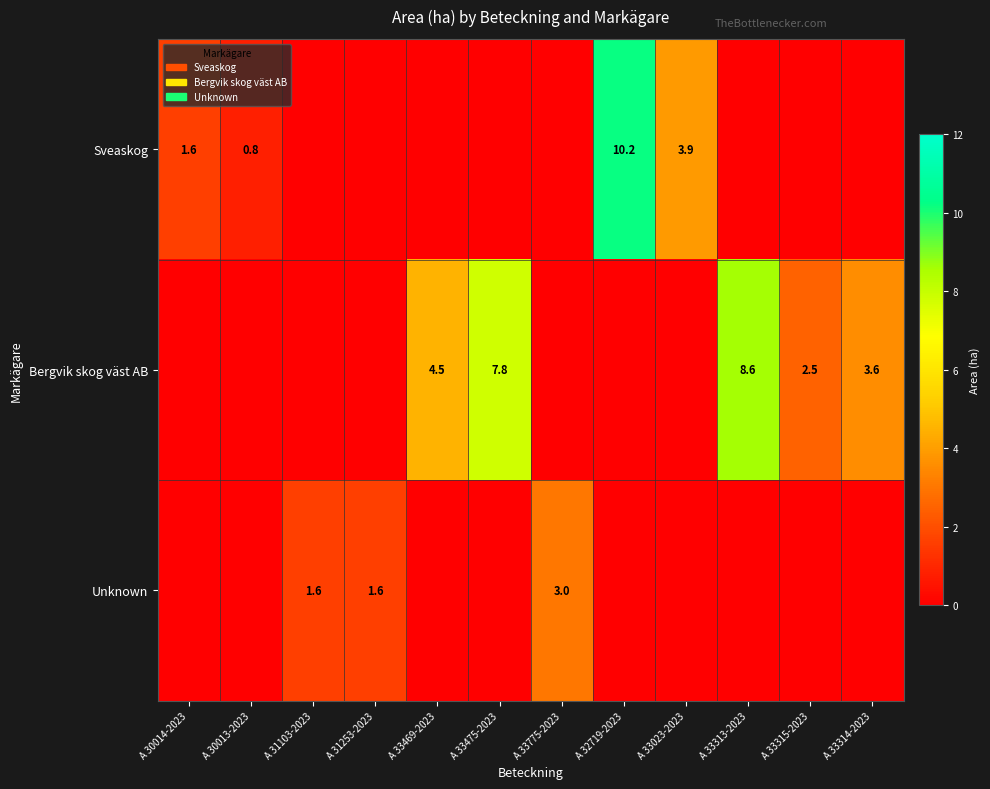

The Unknown series shows 0.6 at A 31253-2023. True or false?

False